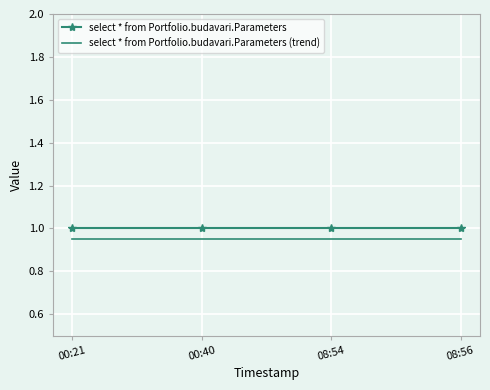

At how many categories does at least one series exceed 0?

4